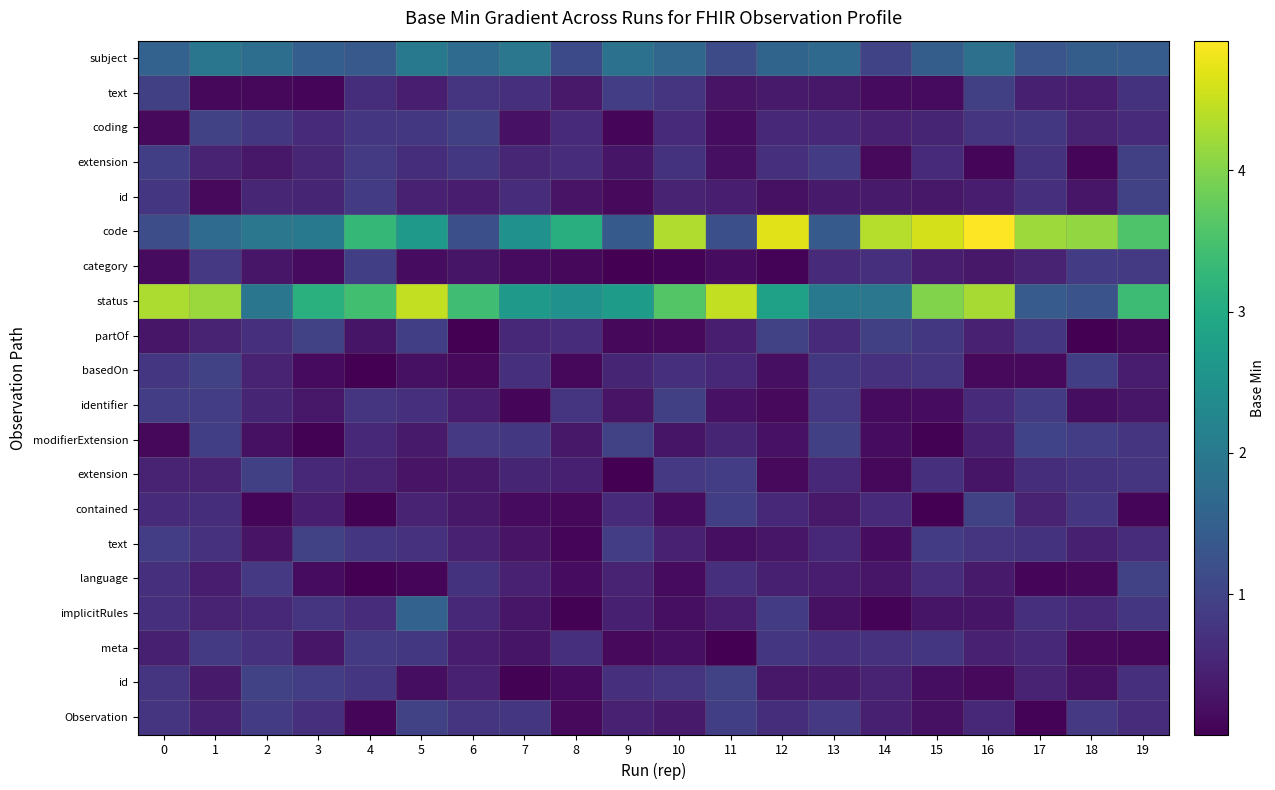

Which category has the highest value across all series?

16